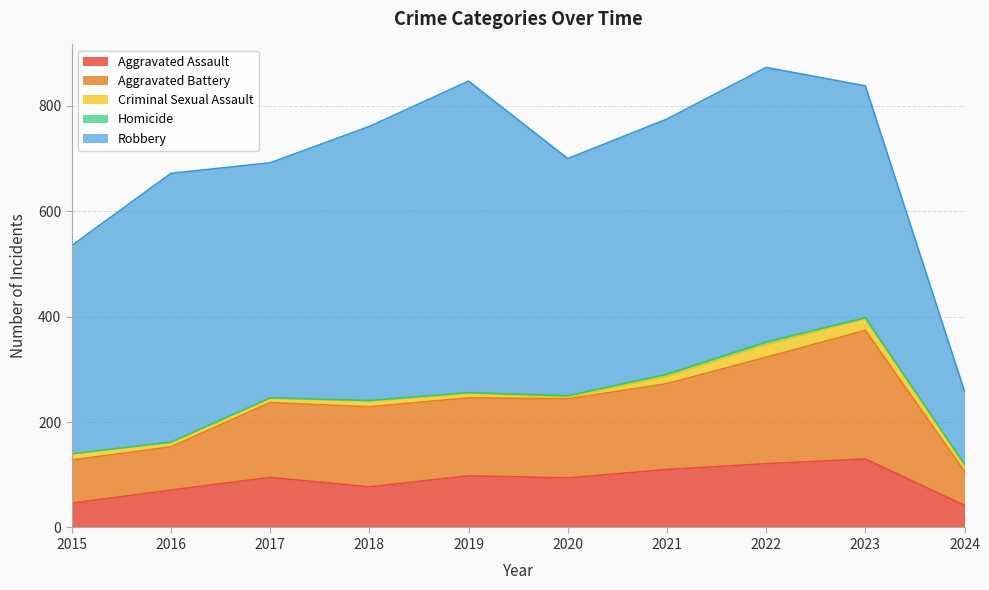

What is the difference between the maximum and minimum values in the Robbery series?

453